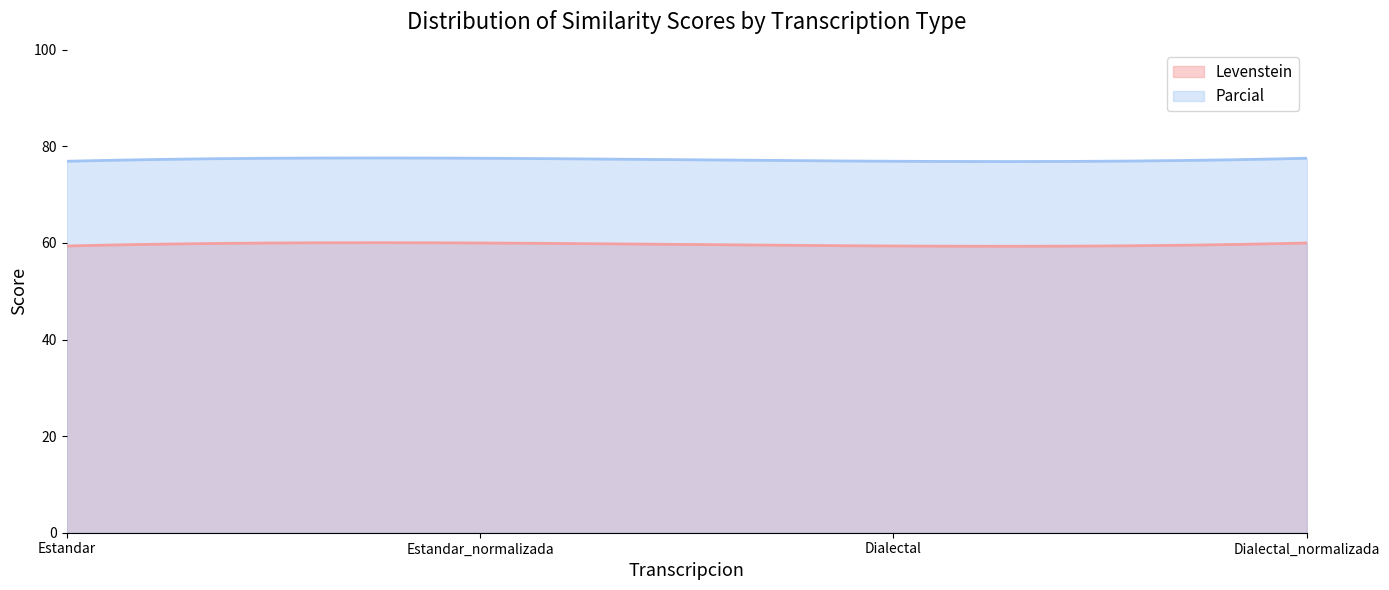

True or false: Parcial has a value of 120.9 at Dialectal_normalizada.

False